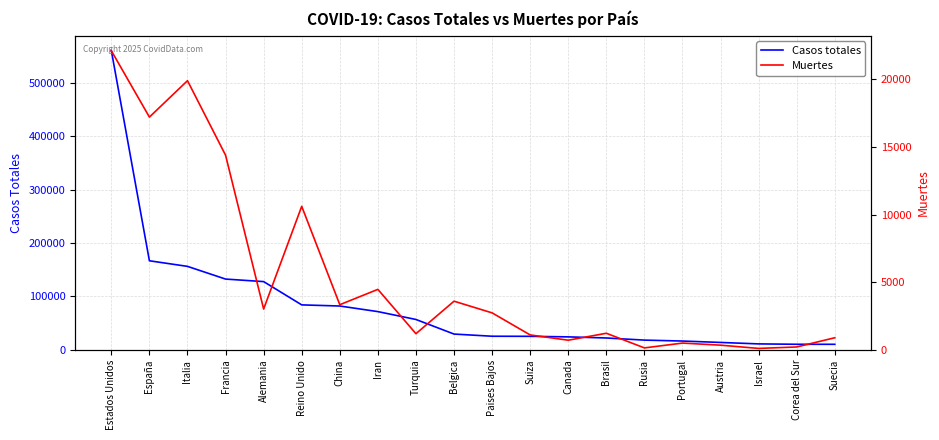

The Muertes series shows 2737 at Paises Bajos. True or false?

True